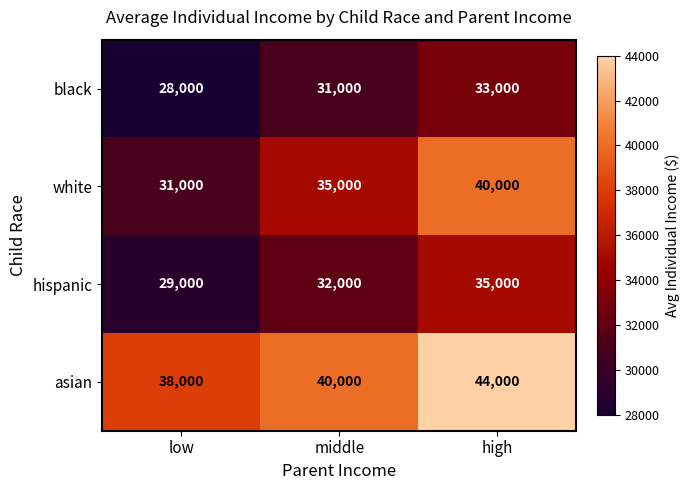

Which series has the largest total across all categories?

asian